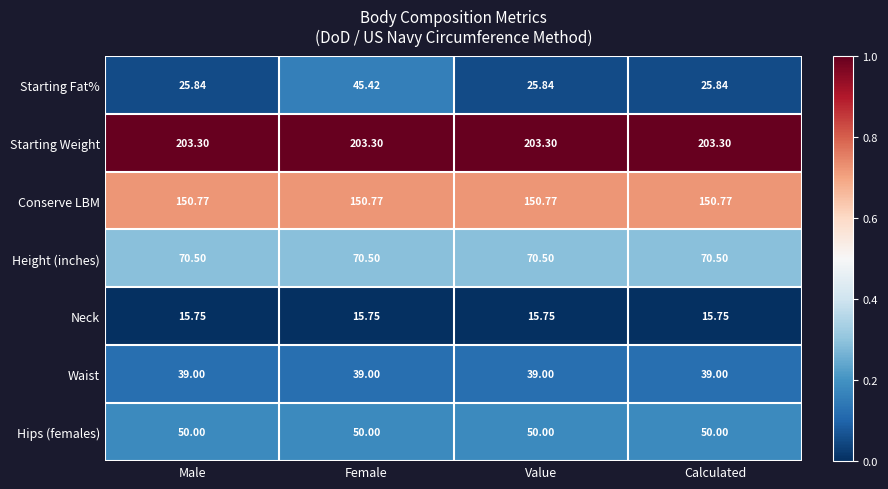

At Value, list the series in order from smallest to largest.

Neck, Starting Fat%, Waist, Hips (females), Height (inches), Conserve LBM, Starting Weight